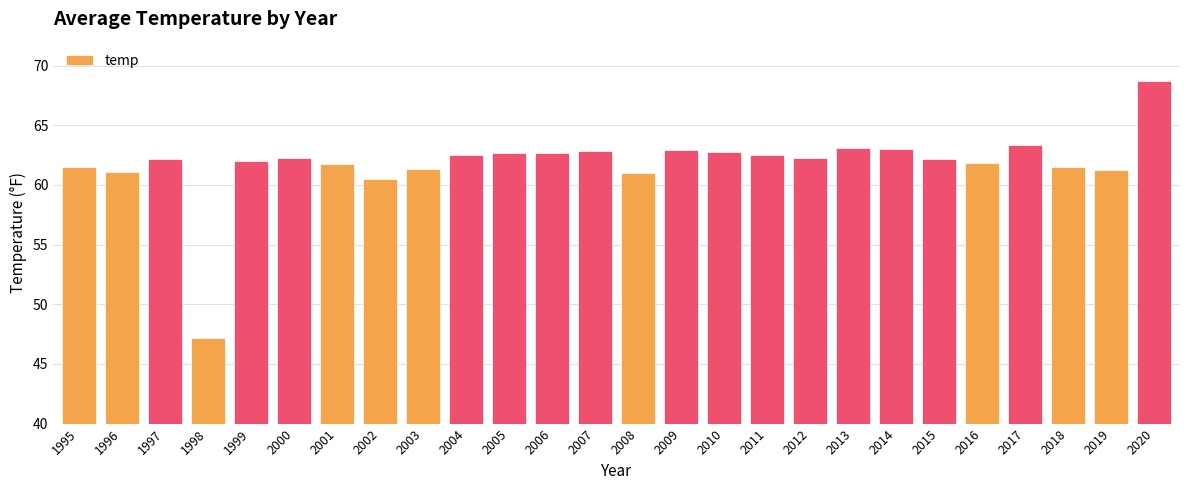

Which category has the lowest value across all series?

1998